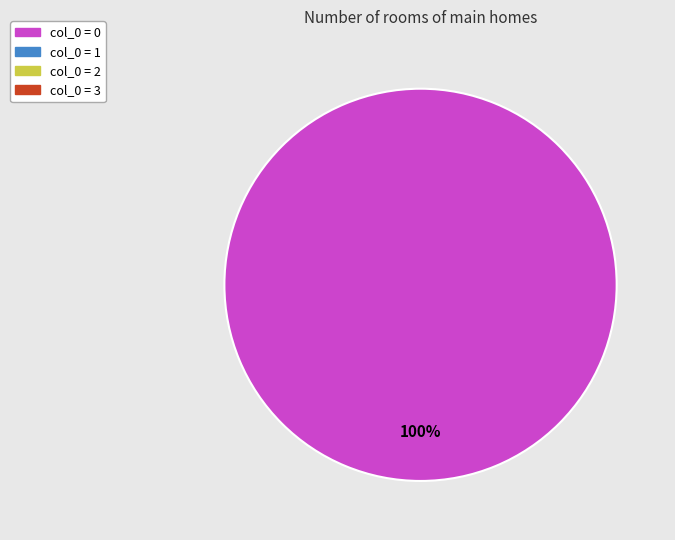

Does any single category account for the majority?

Yes